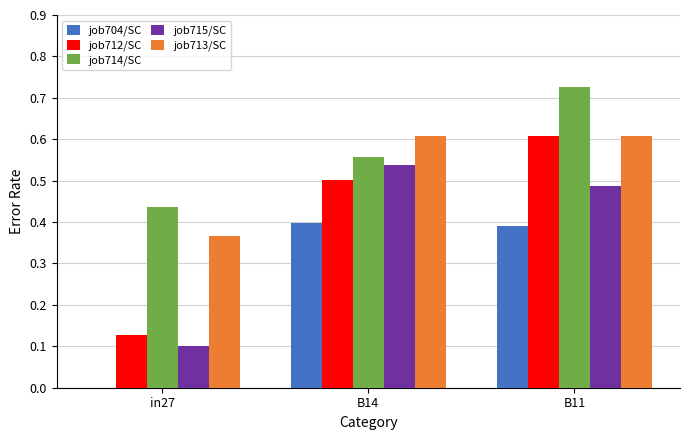

Is it true that job704/SC equals 0.4 at B11?

True